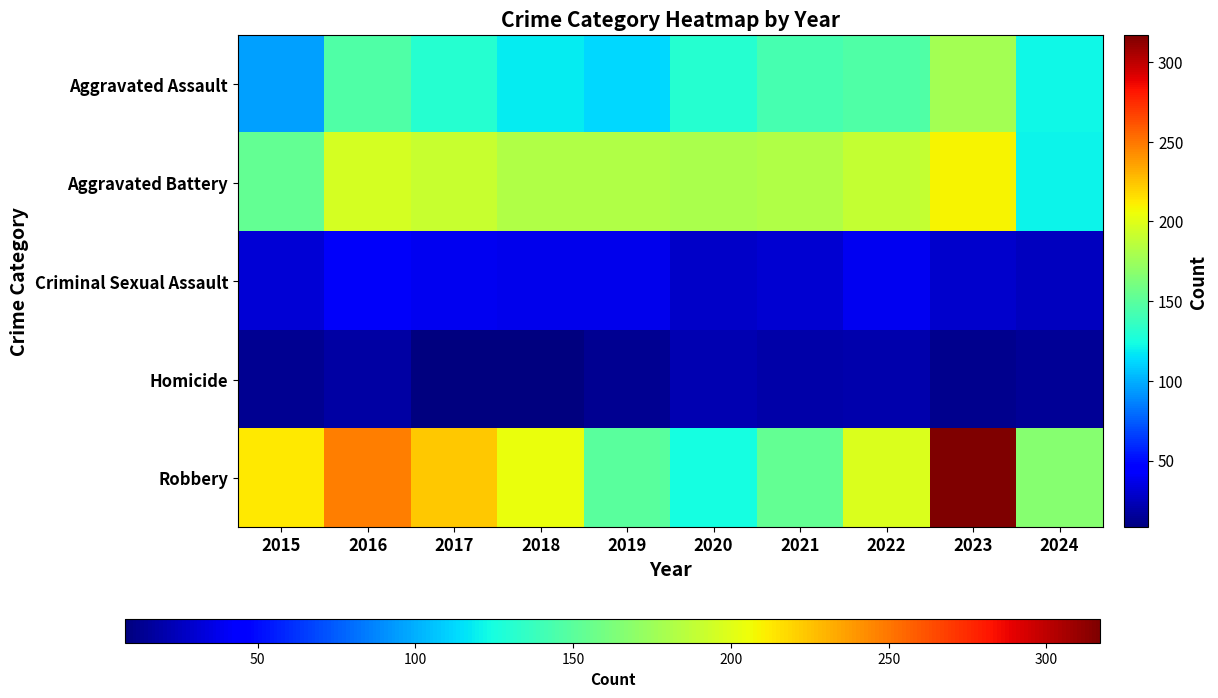

What is the smallest value displayed?

8